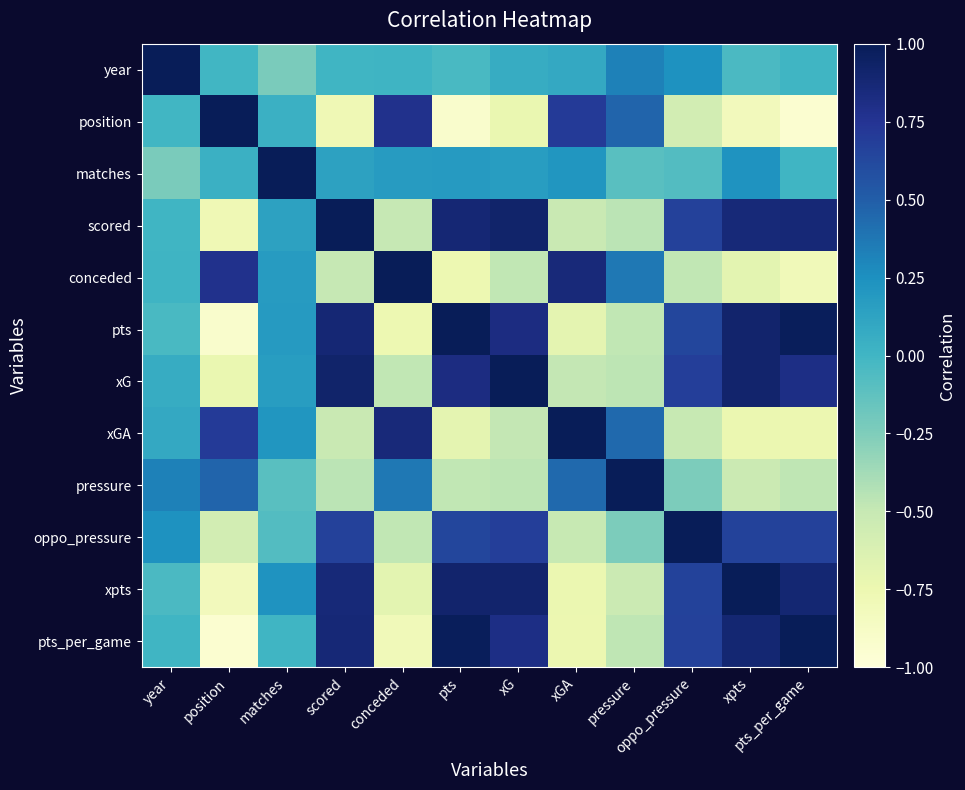

Reading left to right, extract all data points from this chart.

year: year=1.0	position=-0.0	matches=-0.2	scored=0.0	conceded=0.0	pts=-0.0	xG=0.1	xGA=0.1	pressure=0.3	oppo_pressure=0.2	xpts=-0.0	pts_per_game=0.0
position: year=-0.0	position=1.0	matches=0.0	scored=-0.8	conceded=0.8	pts=-0.9	xG=-0.7	xGA=0.7	pressure=0.5	oppo_pressure=-0.6	xpts=-0.8	pts_per_game=-0.9
matches: year=-0.2	position=0.0	matches=1.0	scored=0.1	conceded=0.2	pts=0.2	xG=0.2	xGA=0.2	pressure=-0.1	oppo_pressure=-0.1	xpts=0.2	pts_per_game=0.0
scored: year=0.0	position=-0.8	matches=0.1	scored=1.0	conceded=-0.5	pts=0.9	xG=0.9	xGA=-0.5	pressure=-0.5	oppo_pressure=0.7	xpts=0.9	pts_per_game=0.9
conceded: year=0.0	position=0.8	matches=0.2	scored=-0.5	conceded=1.0	pts=-0.8	xG=-0.5	xGA=0.9	pressure=0.4	oppo_pressure=-0.5	xpts=-0.7	pts_per_game=-0.8
pts: year=-0.0	position=-0.9	matches=0.2	scored=0.9	conceded=-0.8	pts=1.0	xG=0.8	xGA=-0.7	pressure=-0.5	oppo_pressure=0.6	xpts=0.9	pts_per_game=1.0
xG: year=0.1	position=-0.7	matches=0.2	scored=0.9	conceded=-0.5	pts=0.8	xG=1.0	xGA=-0.5	pressure=-0.5	oppo_pressure=0.7	xpts=0.9	pts_per_game=0.8
xGA: year=0.1	position=0.7	matches=0.2	scored=-0.5	conceded=0.9	pts=-0.7	xG=-0.5	xGA=1.0	pressure=0.4	oppo_pressure=-0.5	xpts=-0.7	pts_per_game=-0.7
pressure: year=0.3	position=0.5	matches=-0.1	scored=-0.5	conceded=0.4	pts=-0.5	xG=-0.5	xGA=0.4	pressure=1.0	oppo_pressure=-0.2	xpts=-0.5	pts_per_game=-0.5
oppo_pressure: year=0.2	position=-0.6	matches=-0.1	scored=0.7	conceded=-0.5	pts=0.6	xG=0.7	xGA=-0.5	pressure=-0.2	oppo_pressure=1.0	xpts=0.7	pts_per_game=0.7
xpts: year=-0.0	position=-0.8	matches=0.2	scored=0.9	conceded=-0.7	pts=0.9	xG=0.9	xGA=-0.7	pressure=-0.5	oppo_pressure=0.7	xpts=1.0	pts_per_game=0.9
pts_per_game: year=0.0	position=-0.9	matches=0.0	scored=0.9	conceded=-0.8	pts=1.0	xG=0.8	xGA=-0.7	pressure=-0.5	oppo_pressure=0.7	xpts=0.9	pts_per_game=1.0